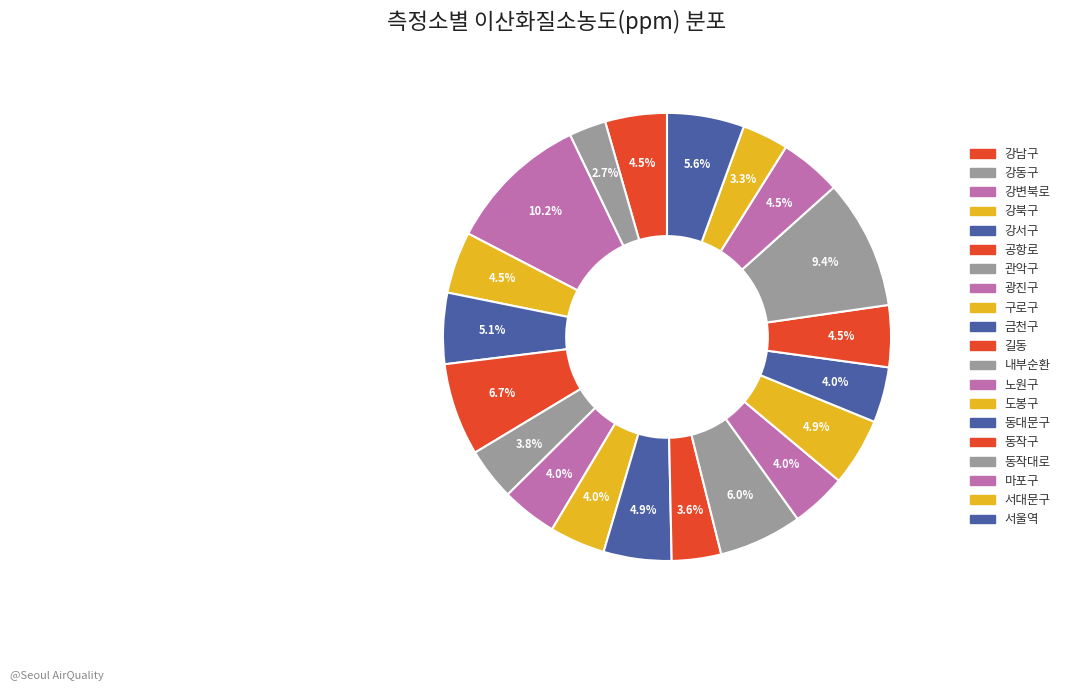

Does any single category account for the majority?

No